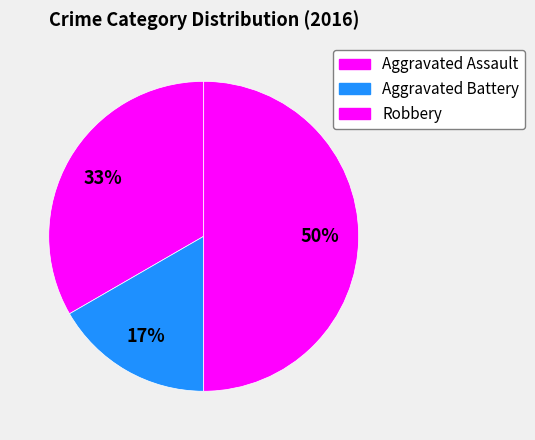

To the nearest percent, what is the difference between the largest and smallest slice percentages?

33%